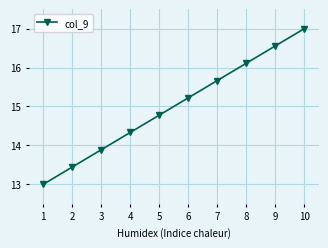

Reading left to right, list all the values displayed in this chart.

13.0	13.4	13.9	14.3	14.8	15.2	15.7	16.1	16.6	17.0